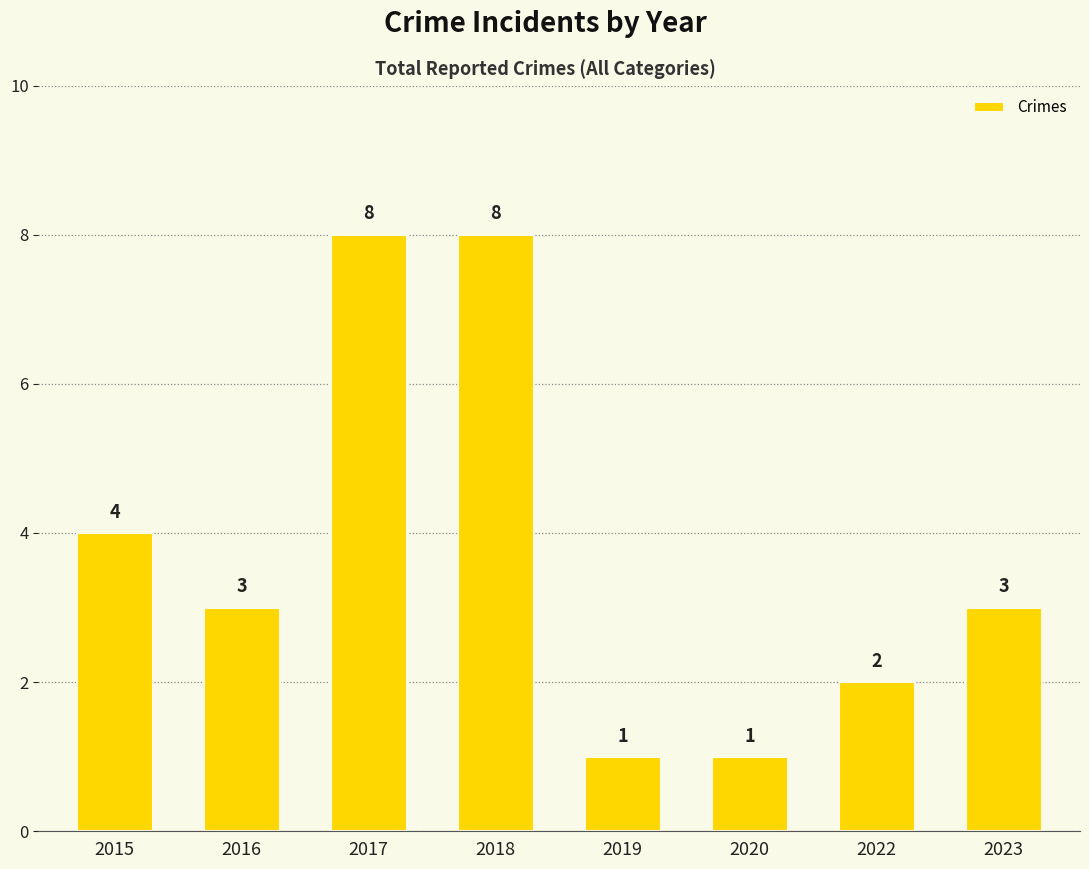

What is the ratio of the value at 2015 to the value at 2022?

2.0